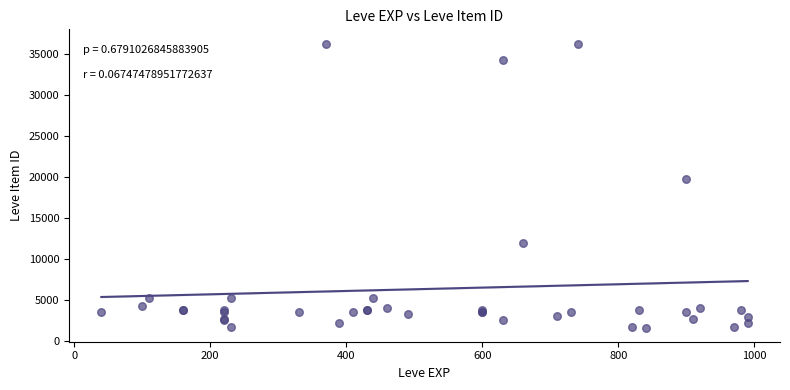

What Y value in the scatter plot is closest to 18967?

19744